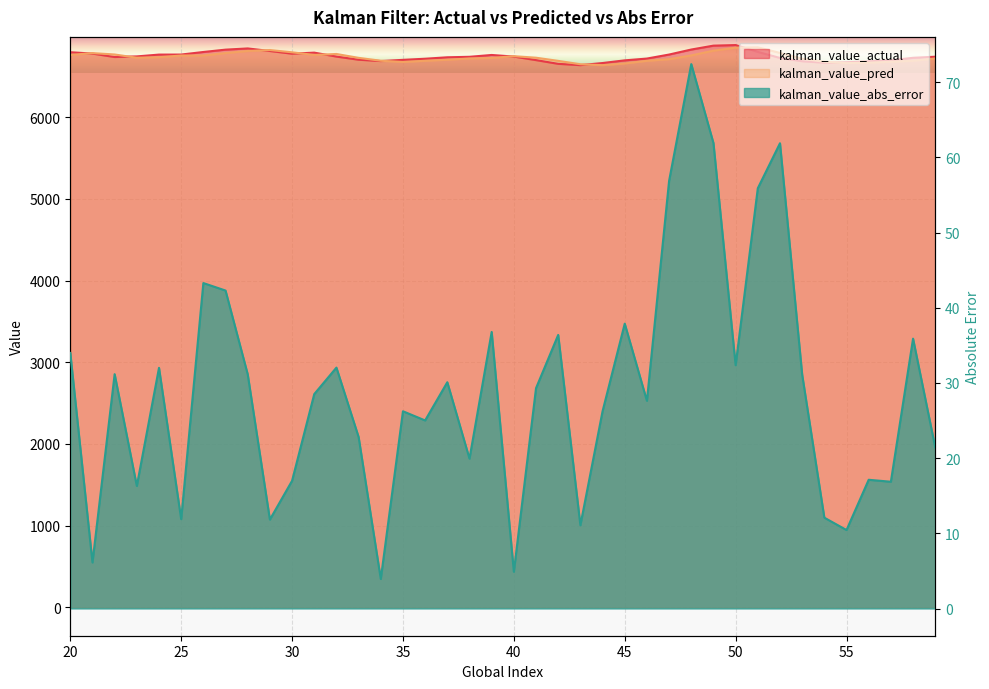

True or false: kalman_value_pred and kalman_value_abs_error intersect in this chart.

False